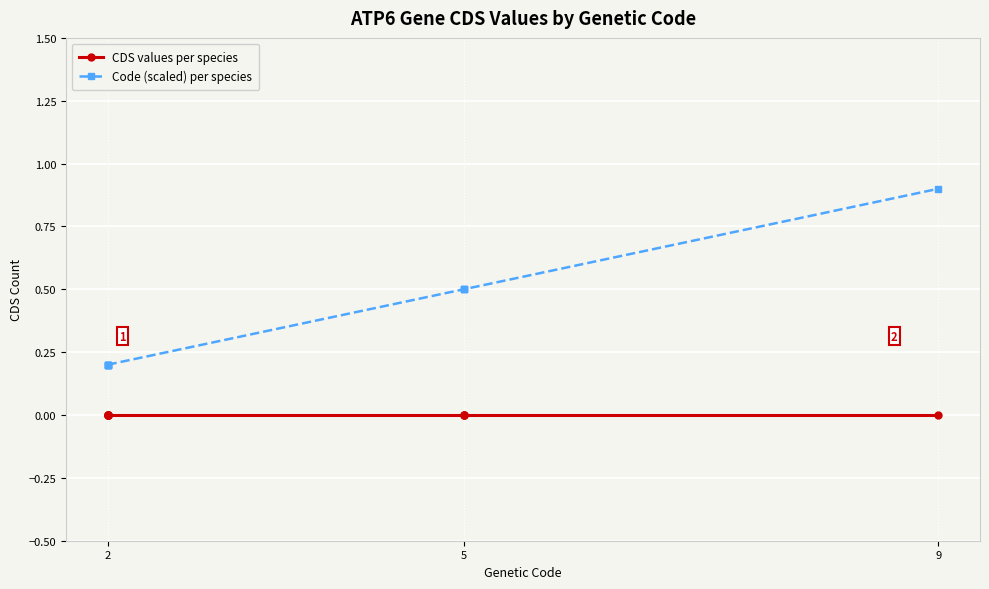

Rank the series at 2 from highest to lowest value.

Code (scaled) per species, CDS values per species